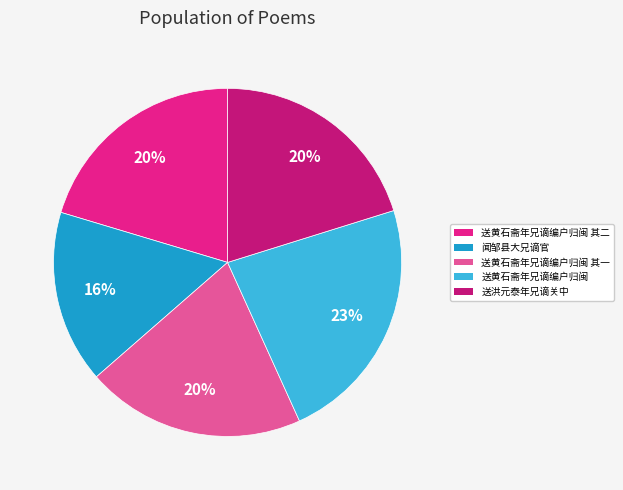

To the nearest percent, what percentage of the pie is 闻邹县大兄谪官?

16%